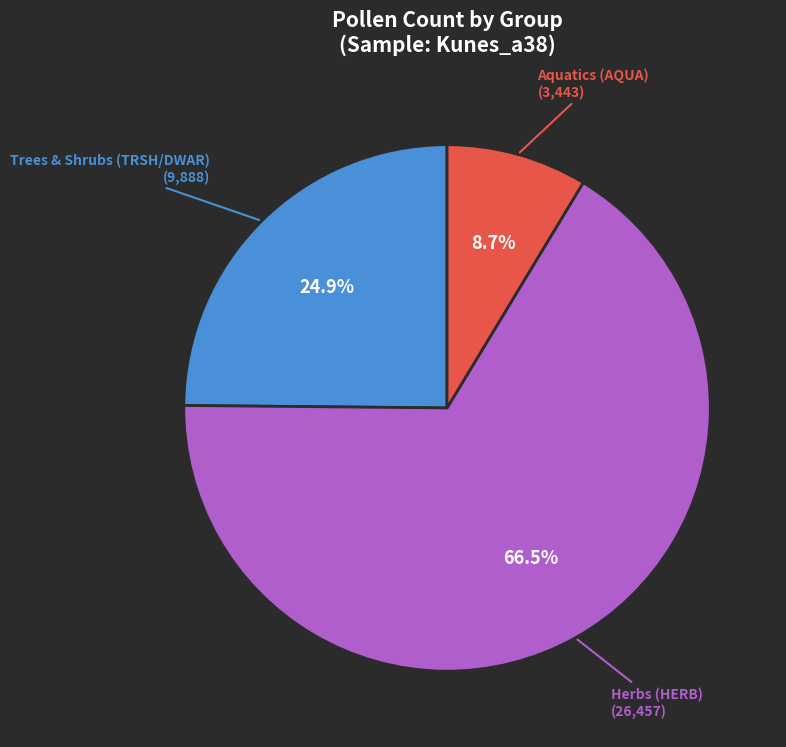

How many segments does this pie chart have?

3